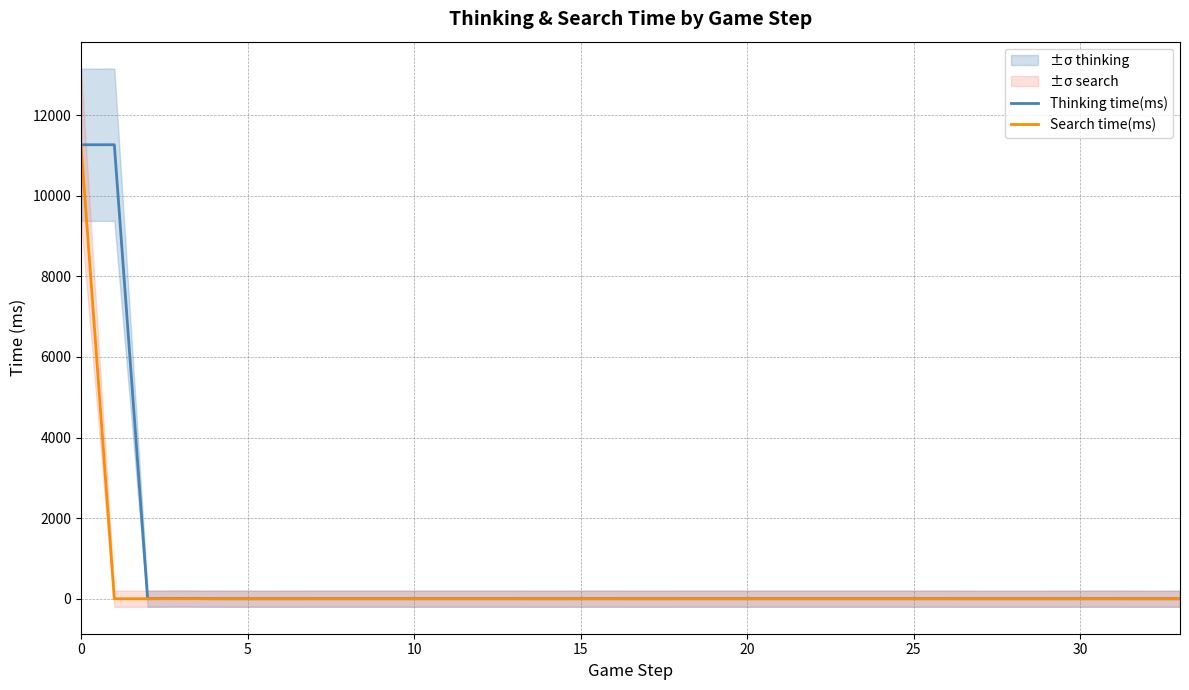

What are all the series names shown in the legend?

Thinking time(ms), Search time(ms)